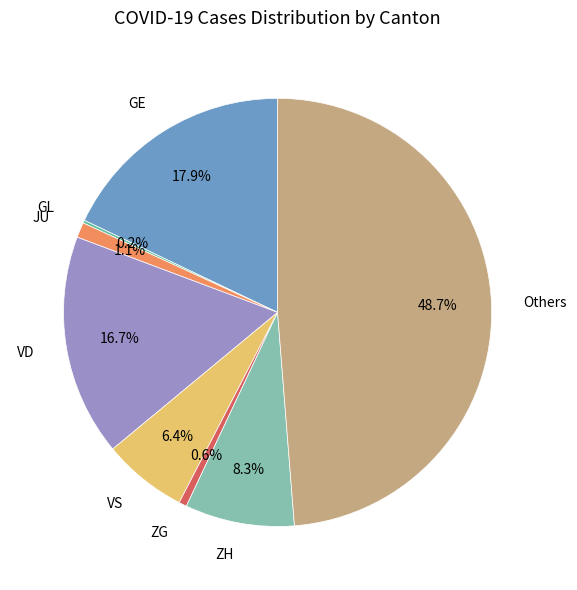

Is there any slice that represents more than half of the pie?

No